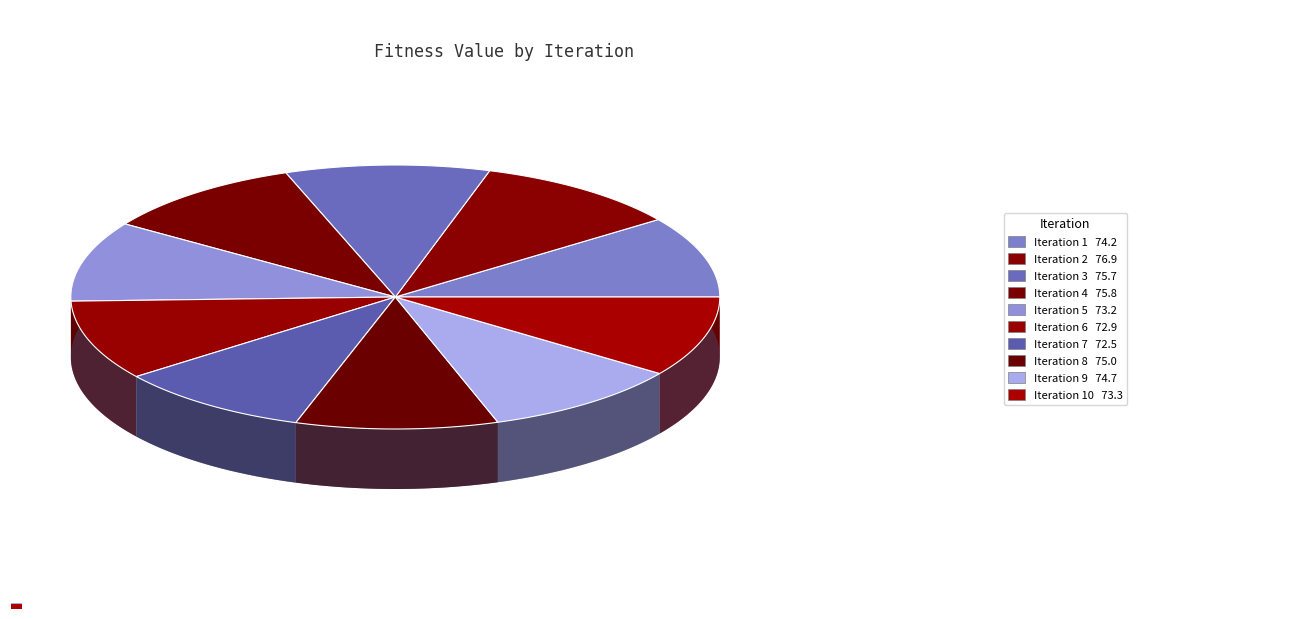

What is the total percentage of Iteration 2 and Iteration 10?

20.2%